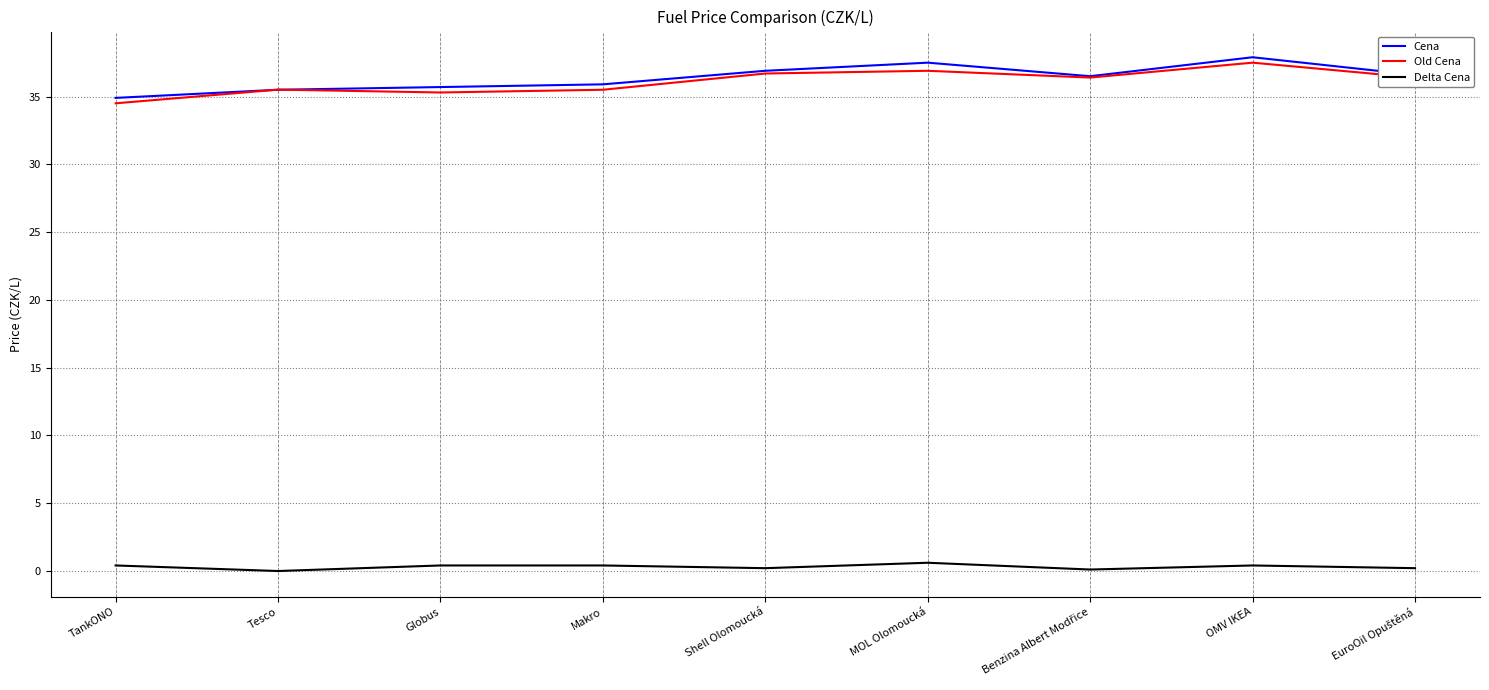

The Old Cena series shows 35.5 at Tesco. True or false?

True